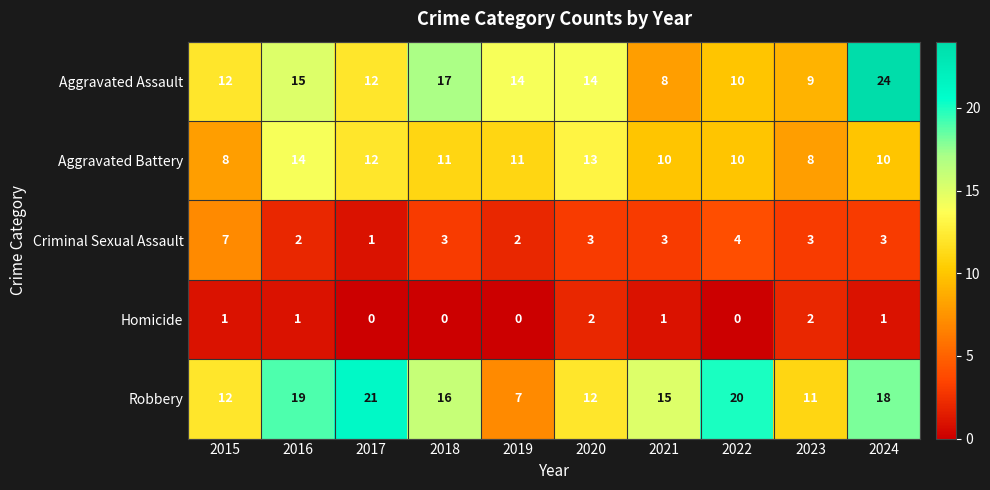

The Homicide series shows -1 at 2019. True or false?

False